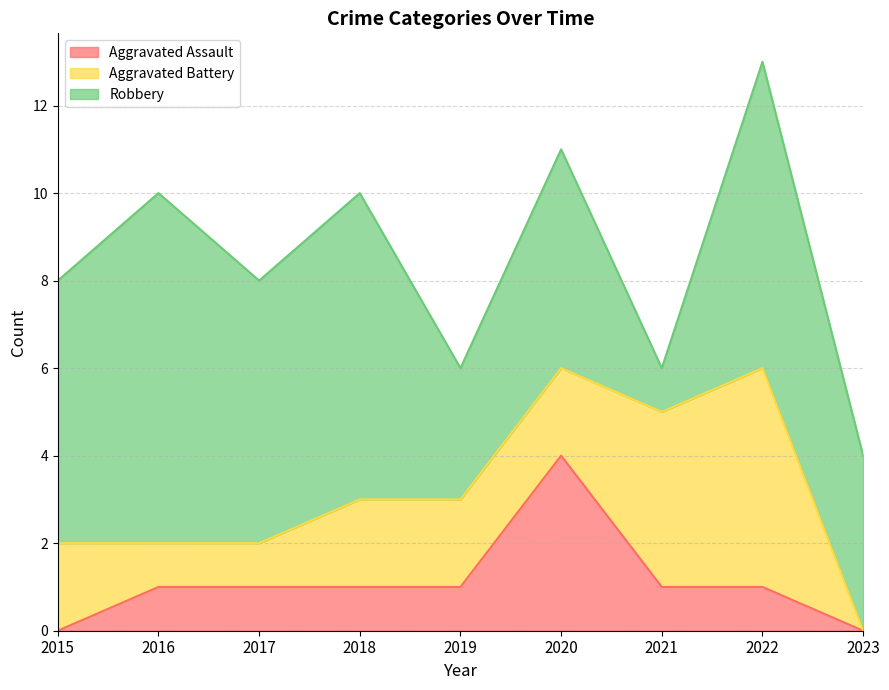

What is the sum of the Aggravated Battery values at 2021 and 2017?

5